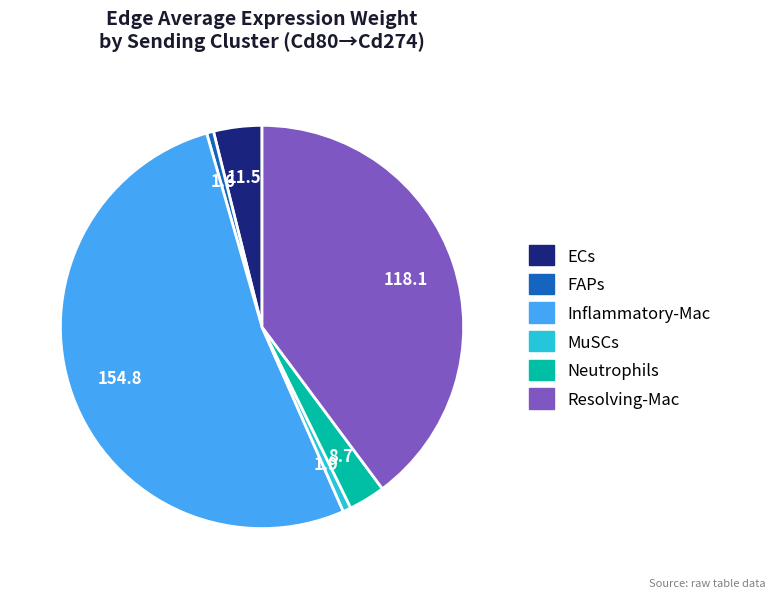

How many segments does this pie chart have?

6